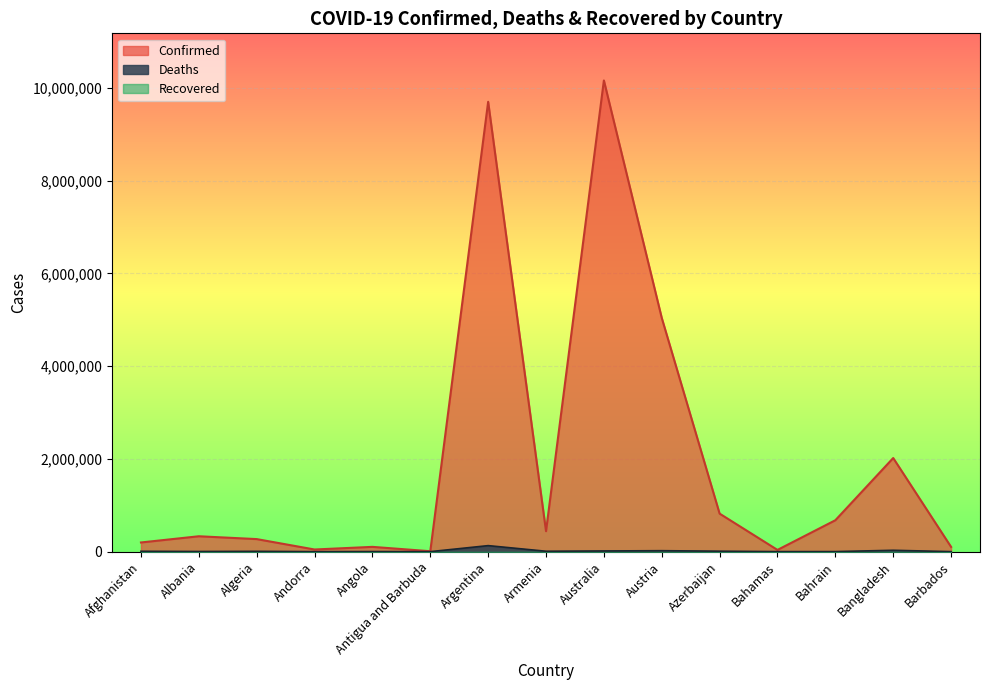

What is the difference between the Deaths values at Afghanistan and Barbados?

7237